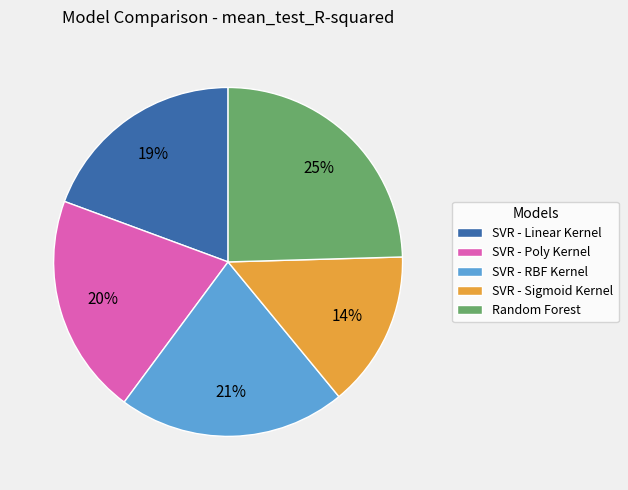

Is SVR - RBF Kernel the majority of the pie?

No